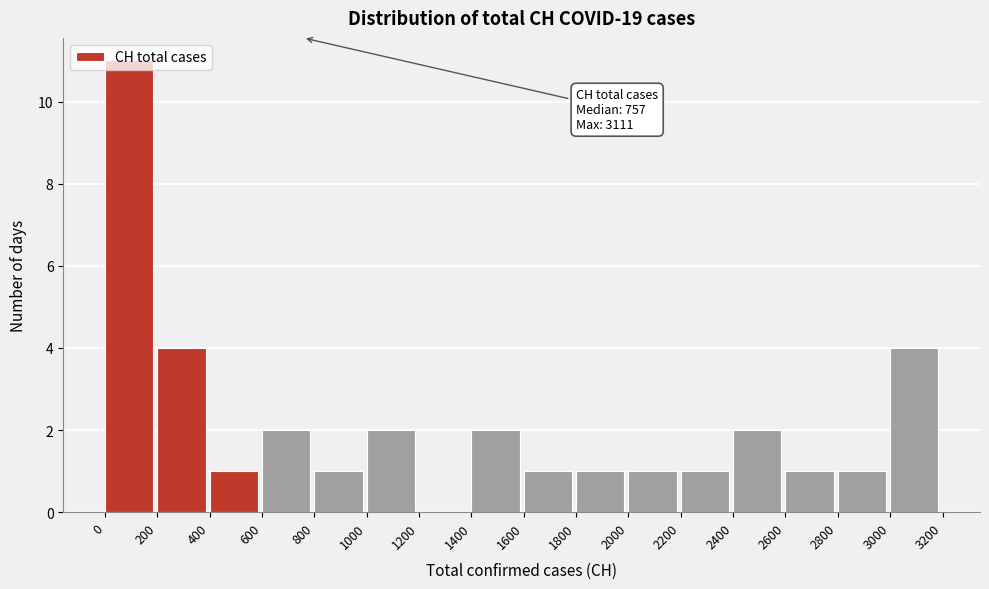

Which range on the x-axis has the tallest bar?

0 to 200